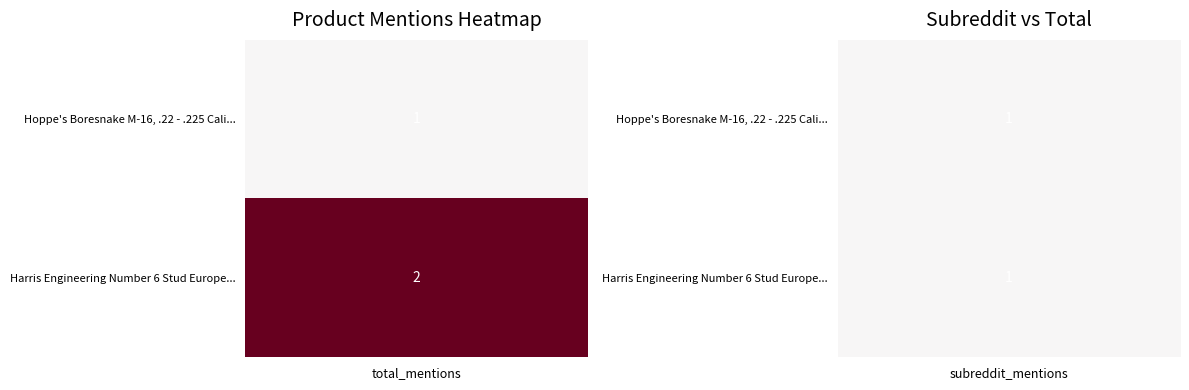

The Harris Engineering Number 6 Stud Europe... series shows 1 at subreddit_mentions. True or false?

True